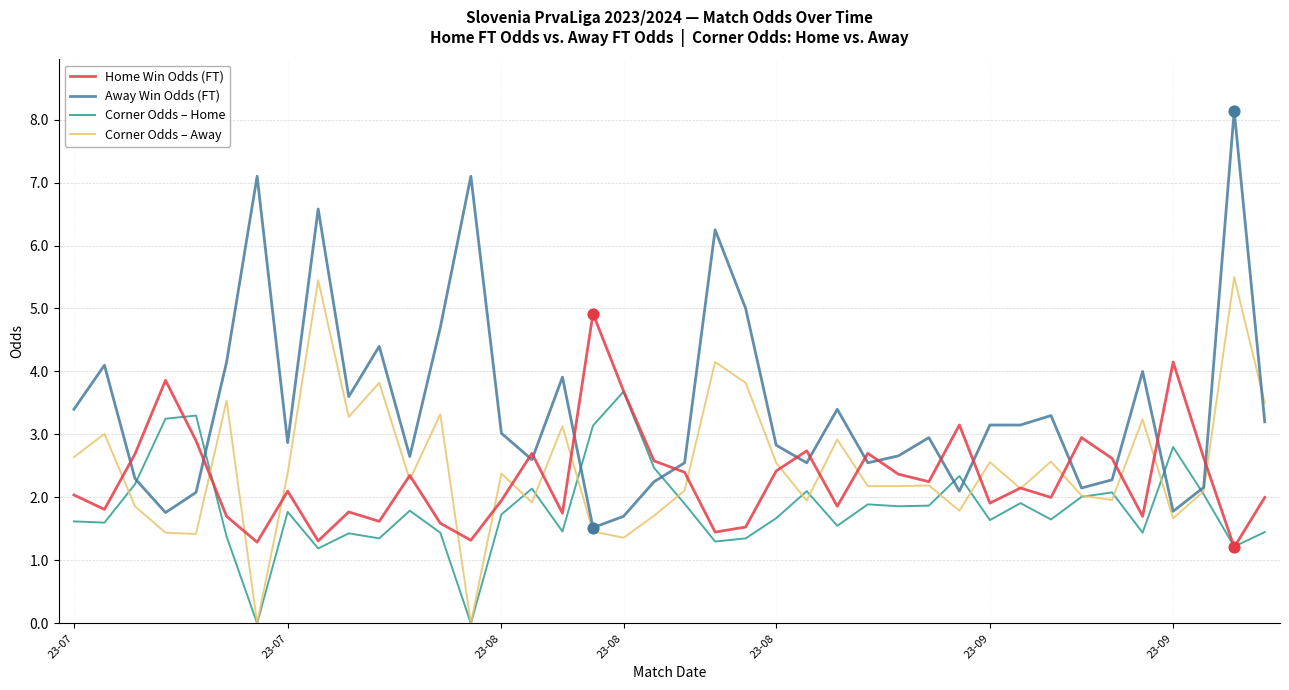

Which series has the widest spread of values?

Away Win Odds (FT)